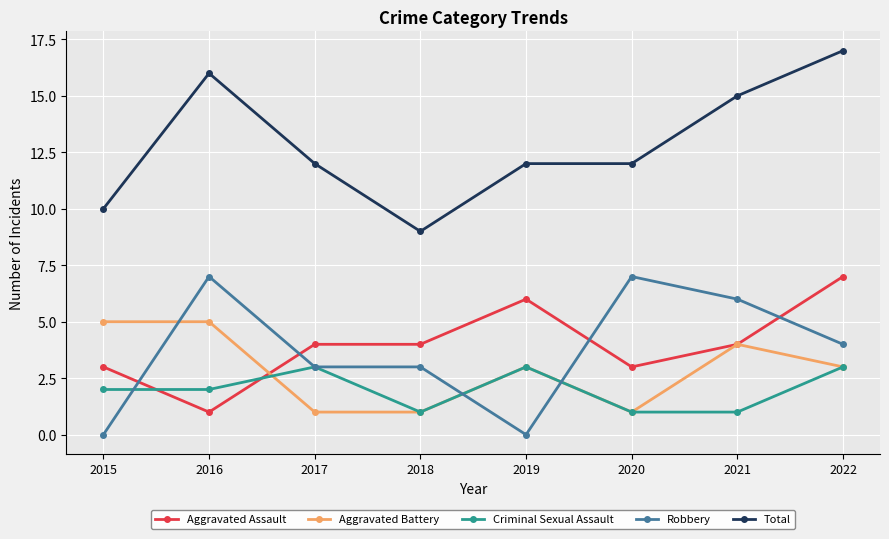

What is the difference between the Aggravated Assault values at 2021 and 2016?

3